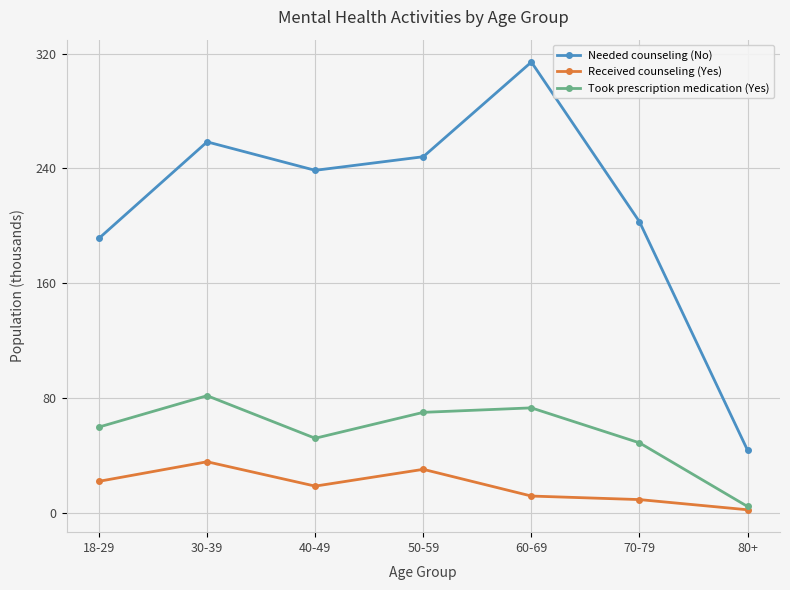

What is the difference between the highest and lowest values at 30-39?

223.0